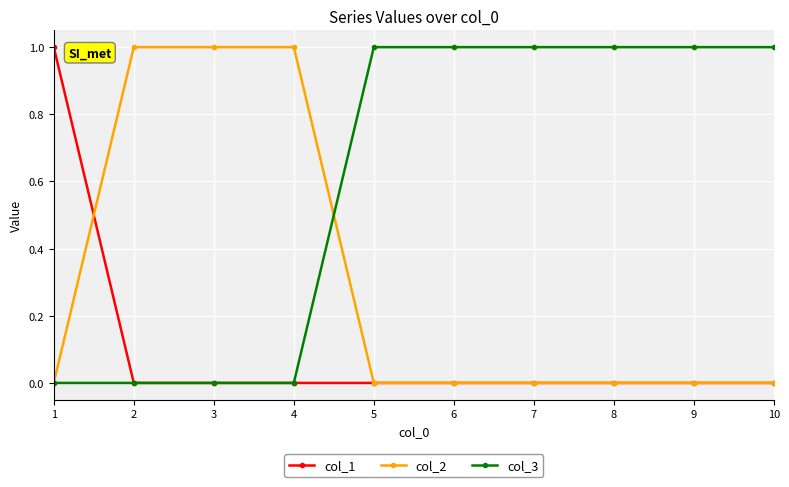

Which category has the highest value in the col_1 series?

1